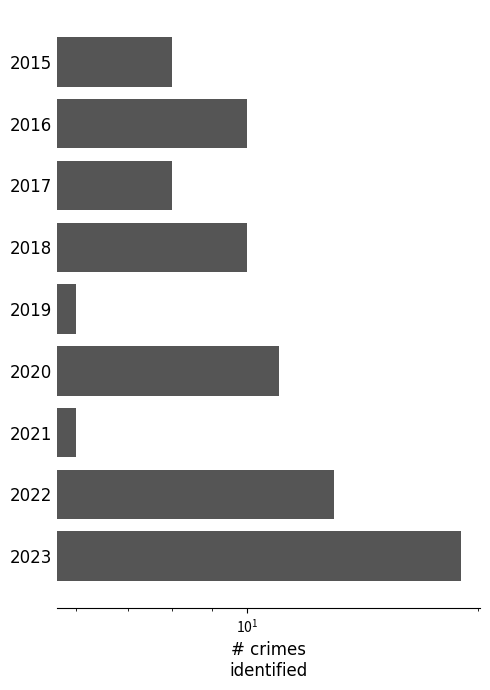

What is the difference between the second highest and second lowest values?

7